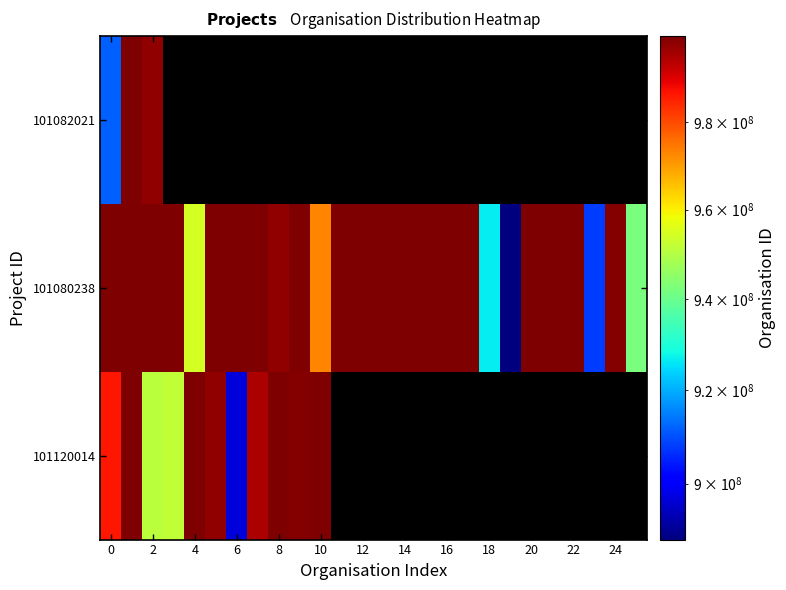

At how many categories does at least one series exceed 961500915?

22